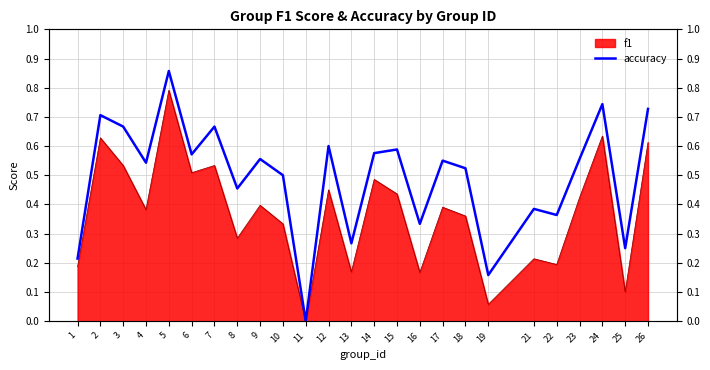

The value at 6 is 0.6. True or false?

True